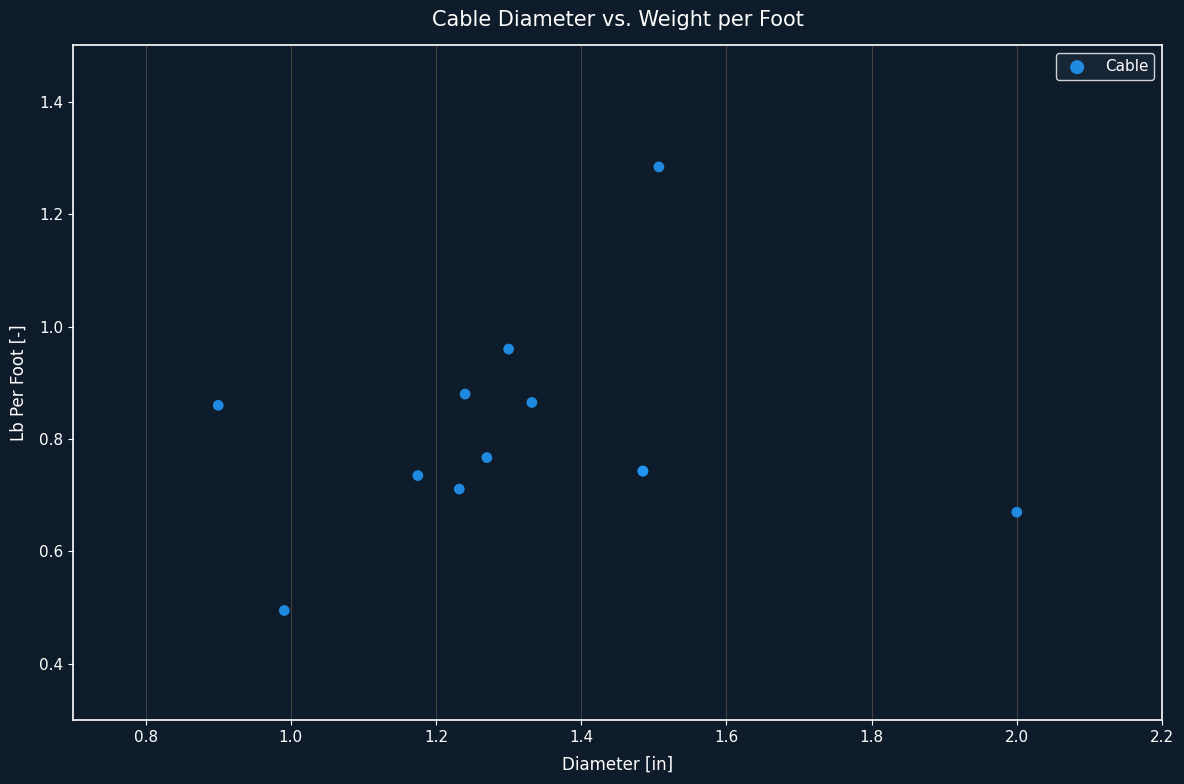

What Y value in the scatter plot is closest to 0?

0.5